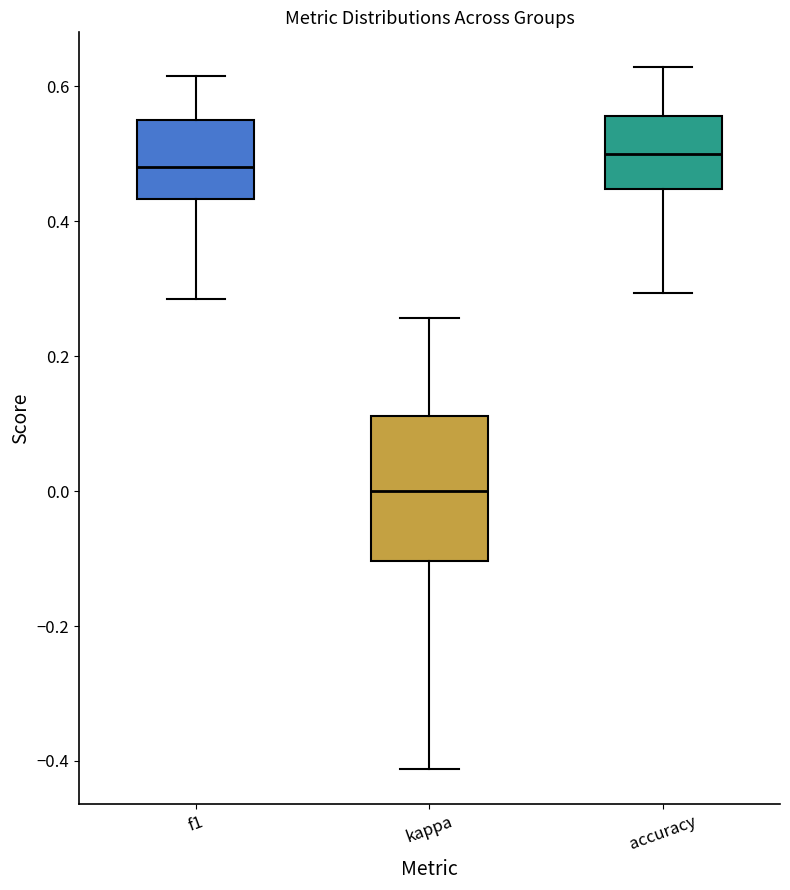

Reading left to right, transcribe this box plot: for each box, give where its median line is, the range the box spans, and where its two whiskers end, as read against the y-axis. The values are not printed on the chart, so give them approximately, as read against the axis.

f1: median 0.48, box 0.44 to 0.56, whiskers 0.28 to 0.62
kappa: median 0.00, box -0.10 to 0.12, whiskers -0.42 to 0.26
accuracy: median 0.50, box 0.44 to 0.56, whiskers 0.30 to 0.62